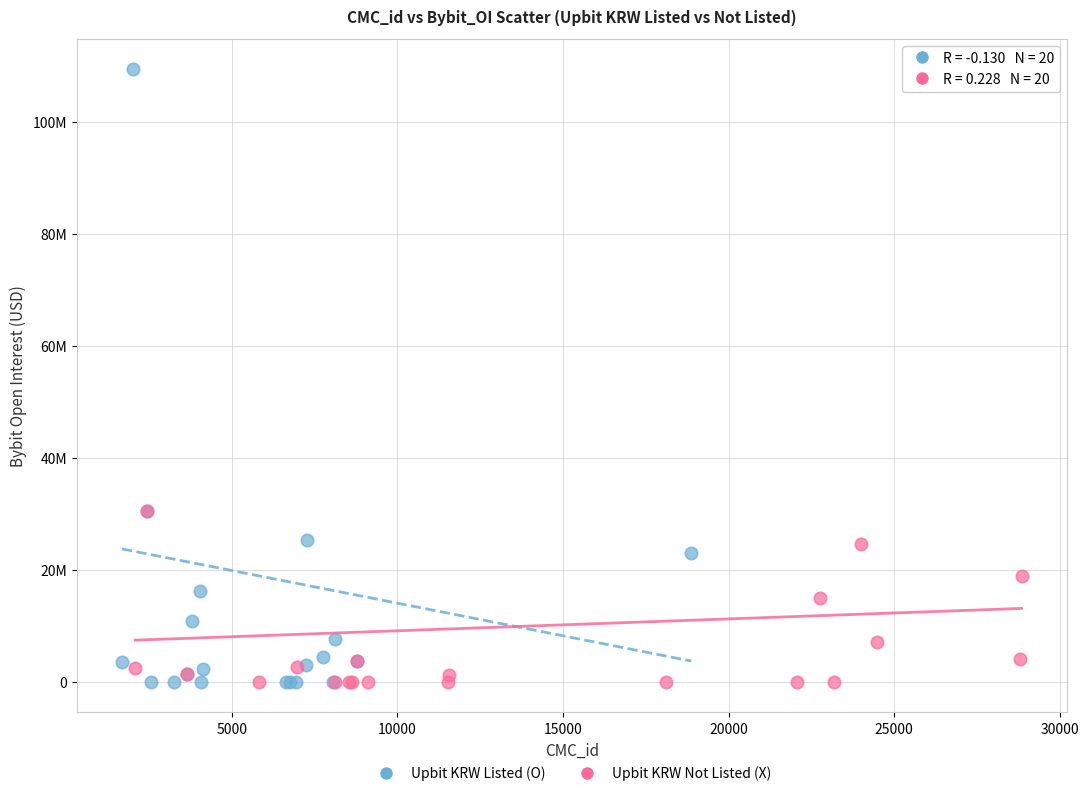

What are all the series names shown in the legend?

Upbit KRW Listed (O), Upbit KRW Not Listed (X)